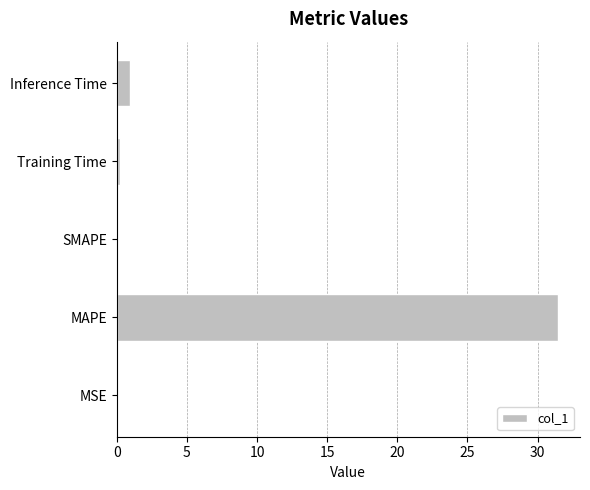

What is the sum of all values?

32.7